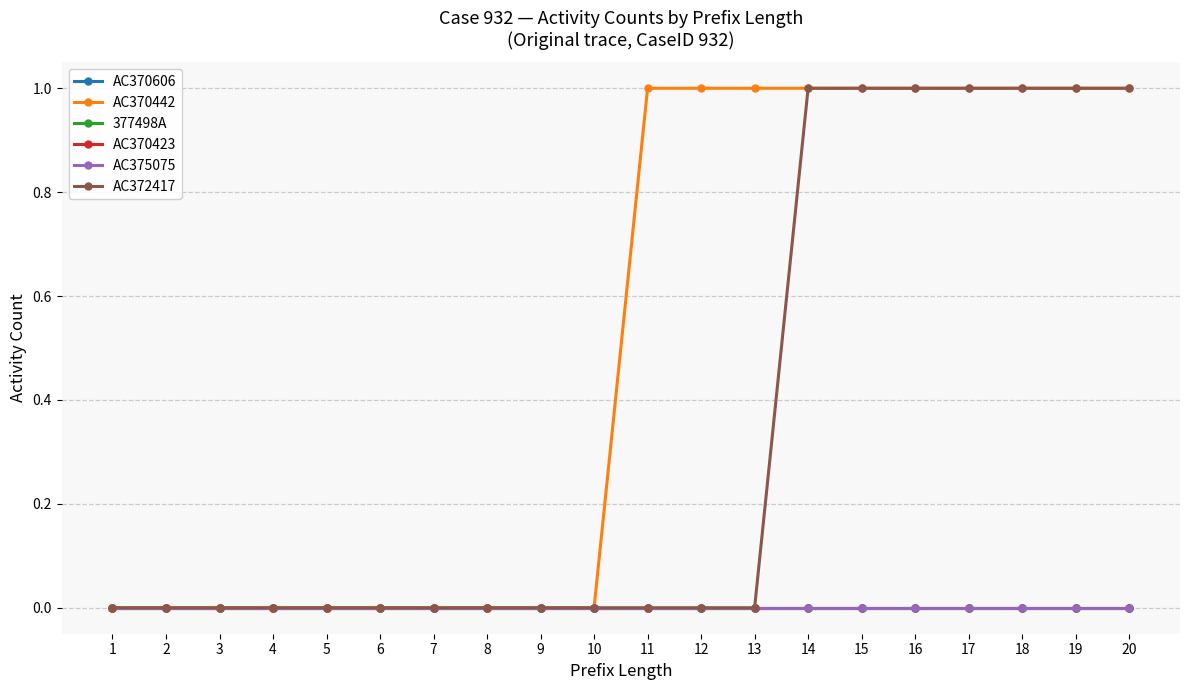

Is this an area chart (filled region under the line)?

No